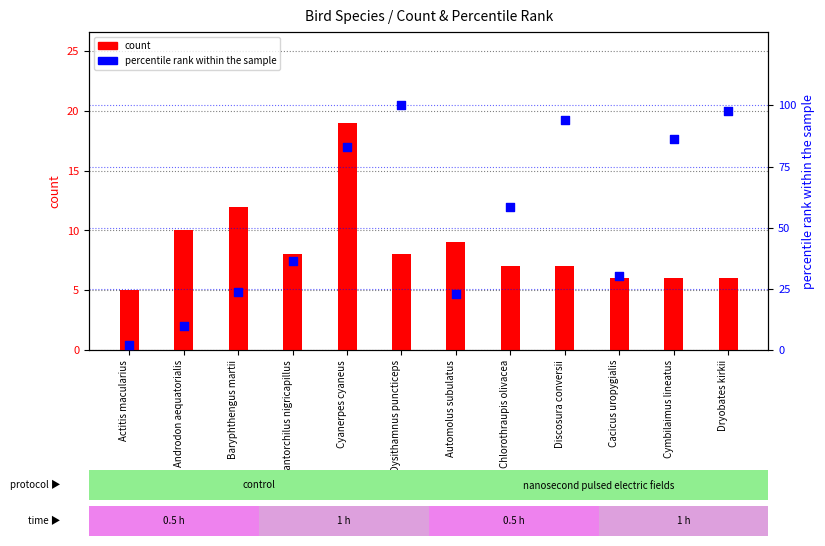

Which series has the largest Y range (max minus min)?

percentile rank within the sample